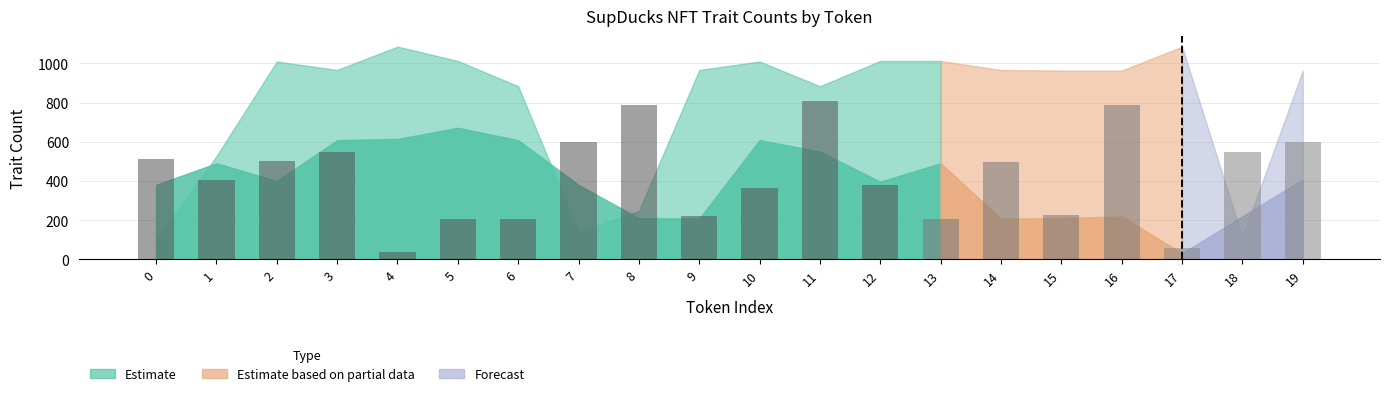

What is the difference between the values at 9 and 8?

566